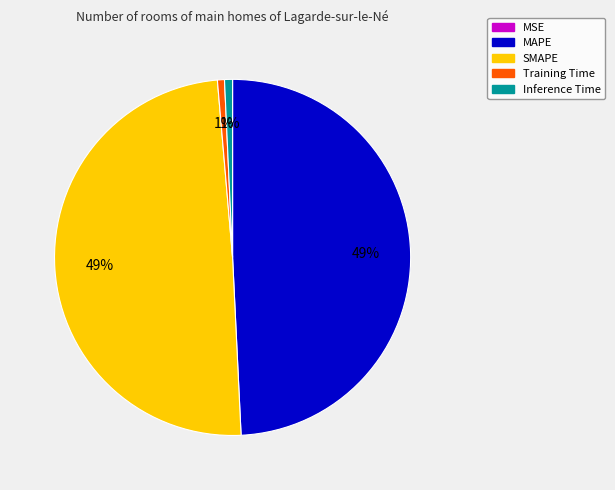

To the nearest percent, what is the difference between the largest and smallest slice percentages?

49%